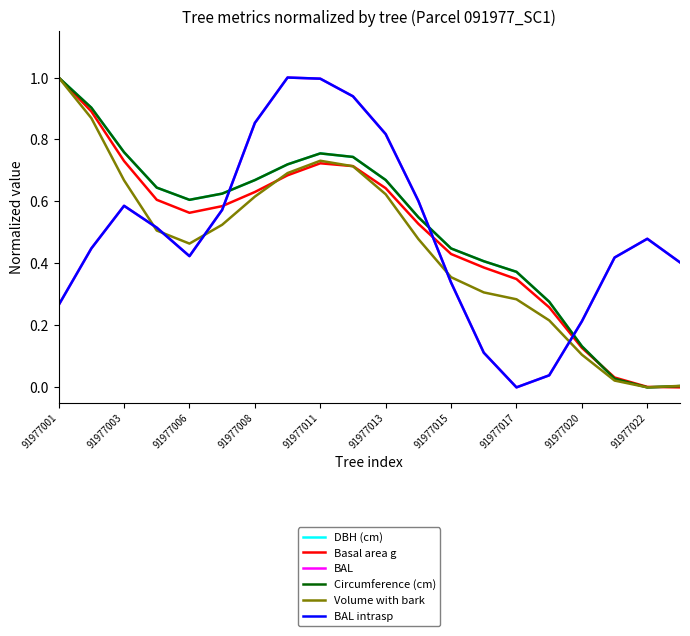

Which series has the largest range (max minus min)?

Volume with bark